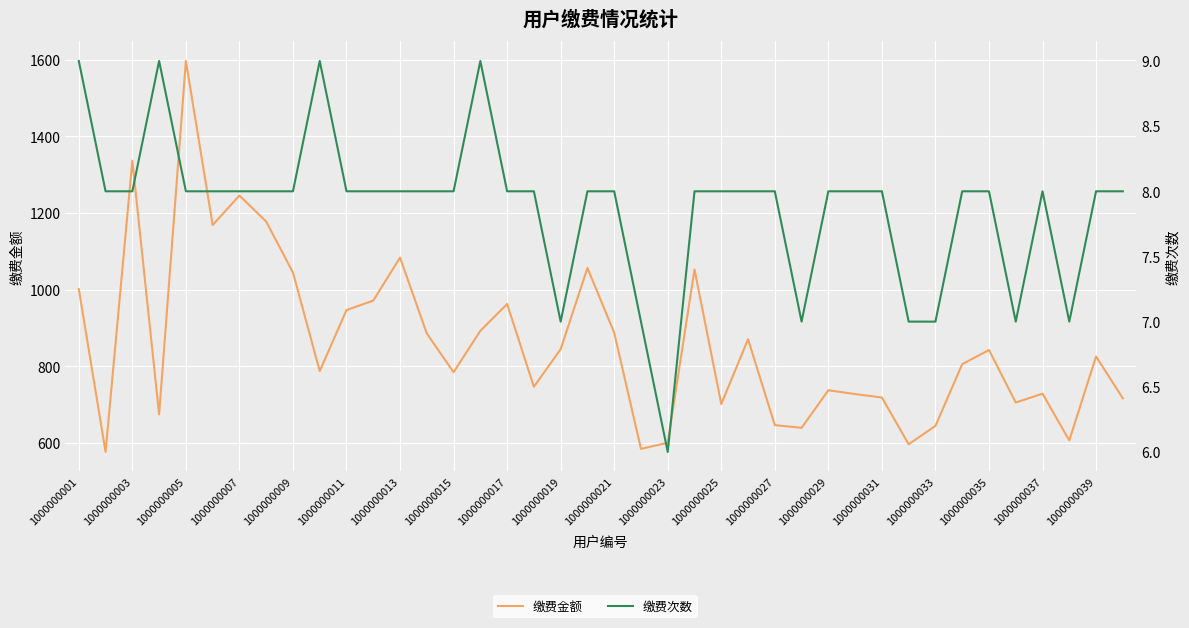

True or false: 缴费次数 and 缴费金额 intersect in this chart.

False